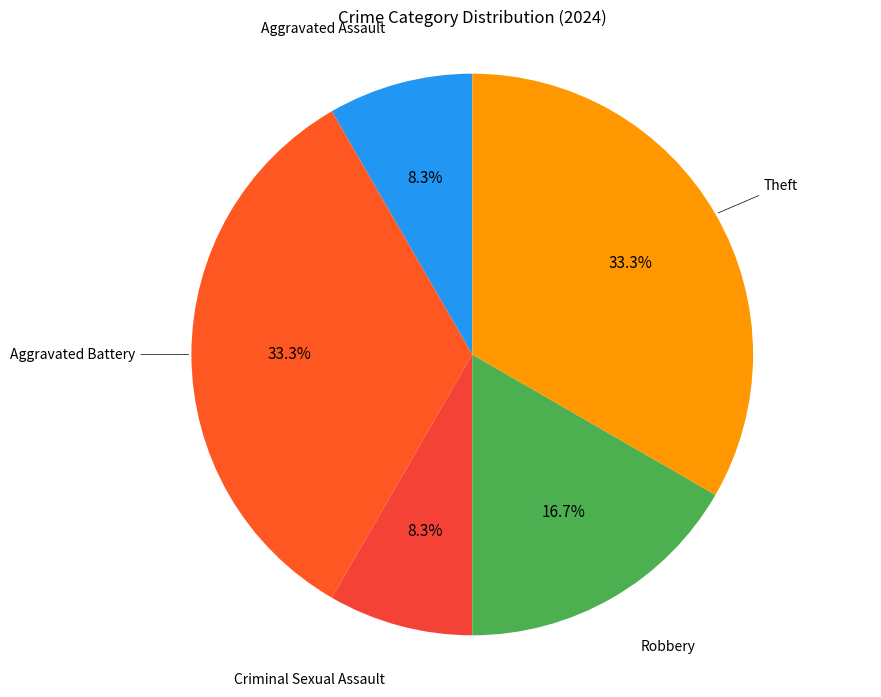

How many slices are in this pie chart?

5